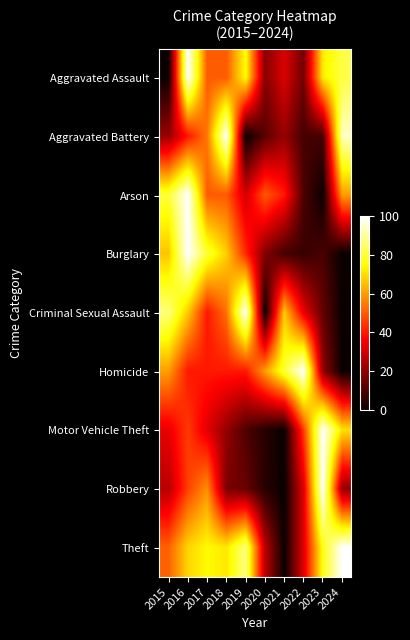

Which category has the highest value across all series?

2016